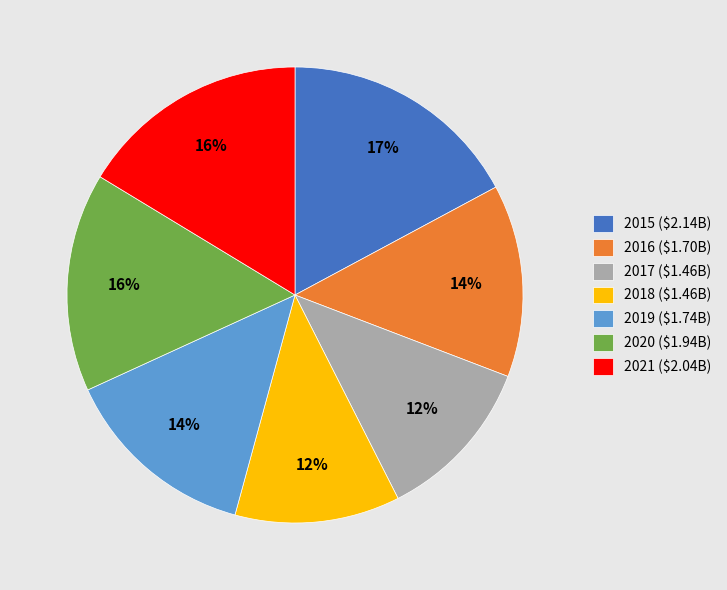

What is the largest slice in the pie chart?

2015